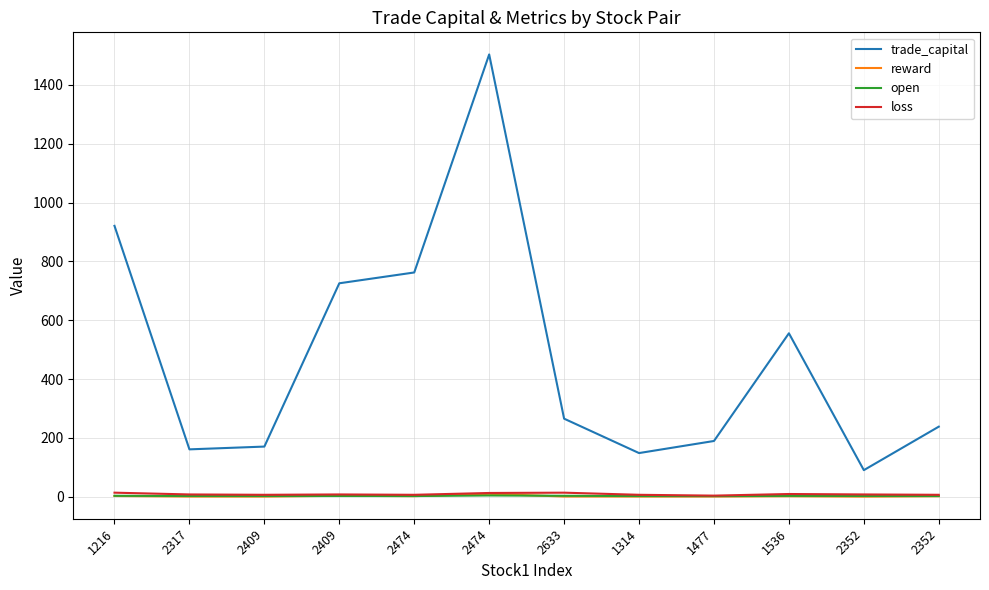

What are all the series names shown in the legend?

trade_capital, reward, open, loss